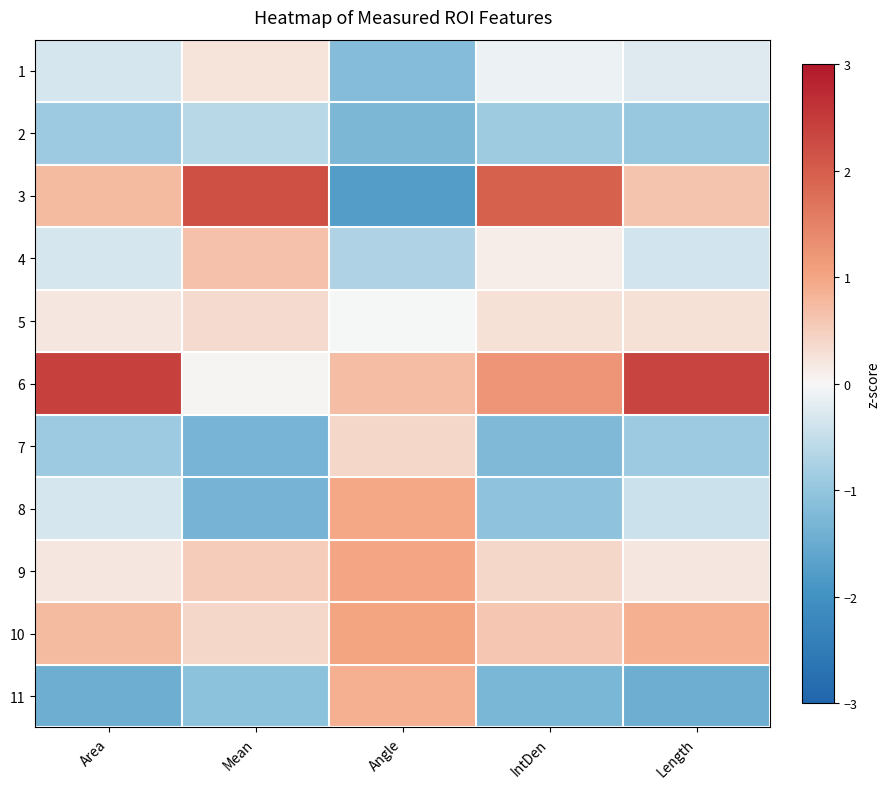

What is the maximum value shown in the chart?

2.4